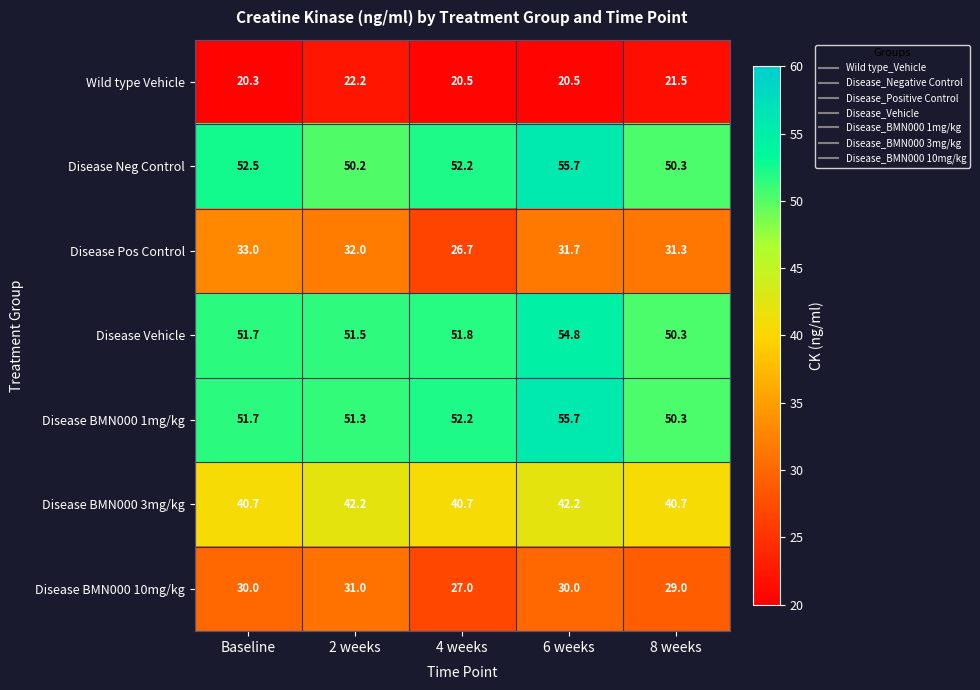

What is the total value across all series at 2 weeks?

280.4